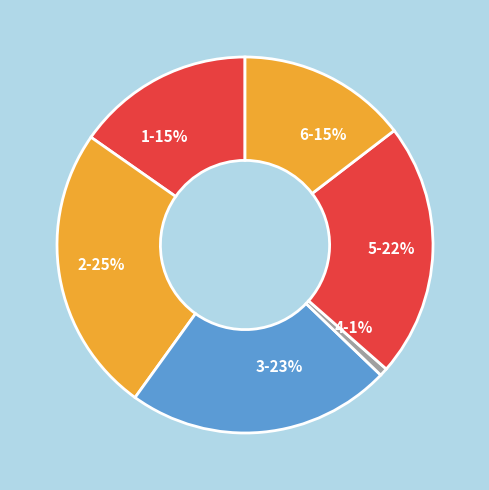

Between 6 and 4, which is larger?

6